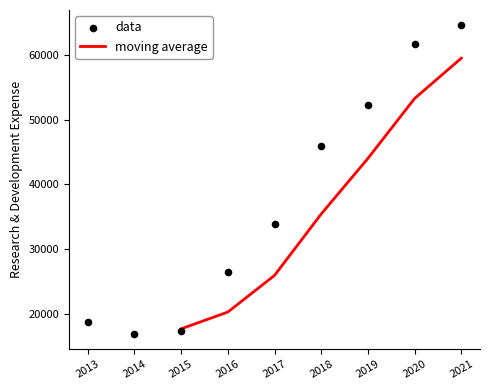

What is the ratio of the value at 2015 to the value at 2016?

0.7